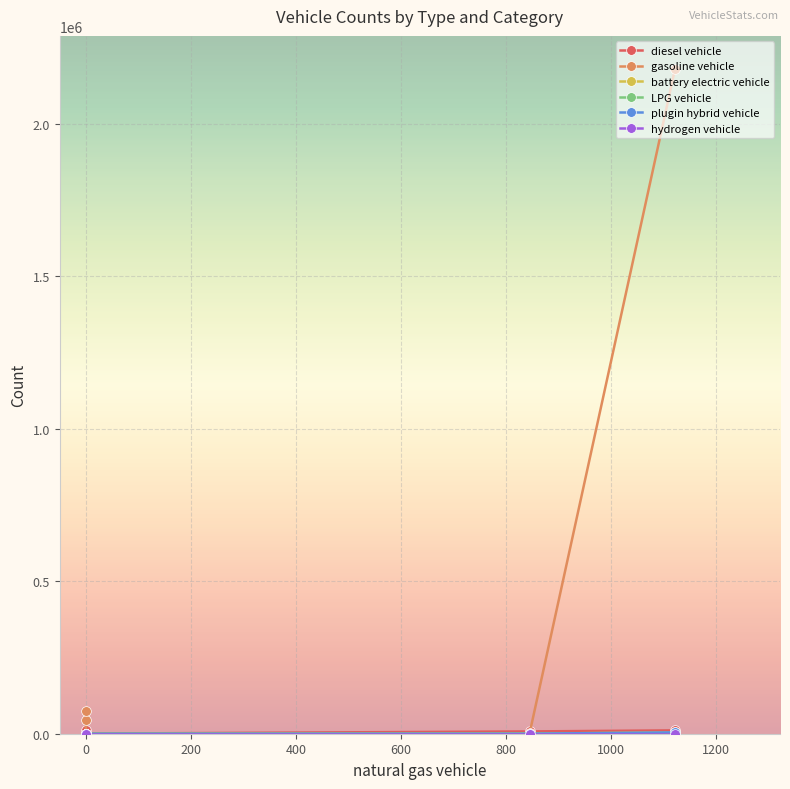

True or false: LPG vehicle has more than 2 interior local peaks.

False